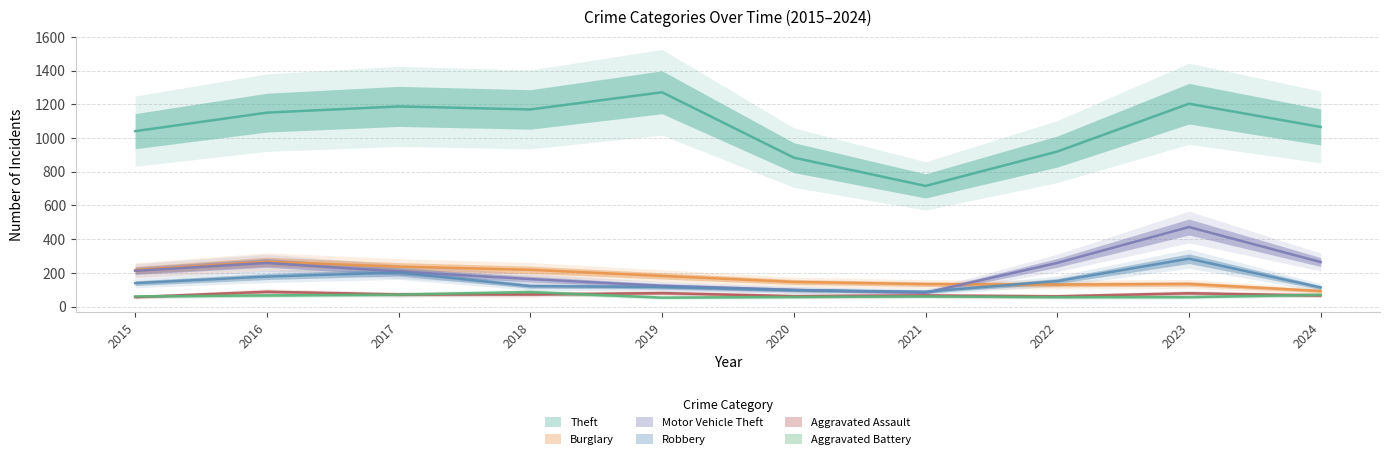

At which category does Burglary reach its first local peak?

2016